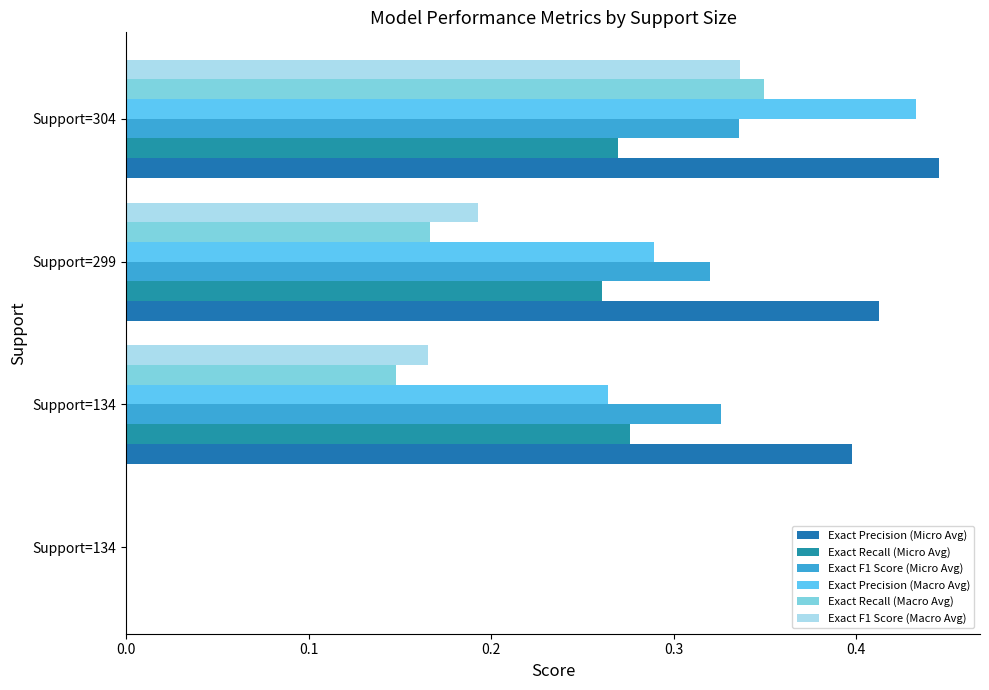

How many data points does each series have?

4